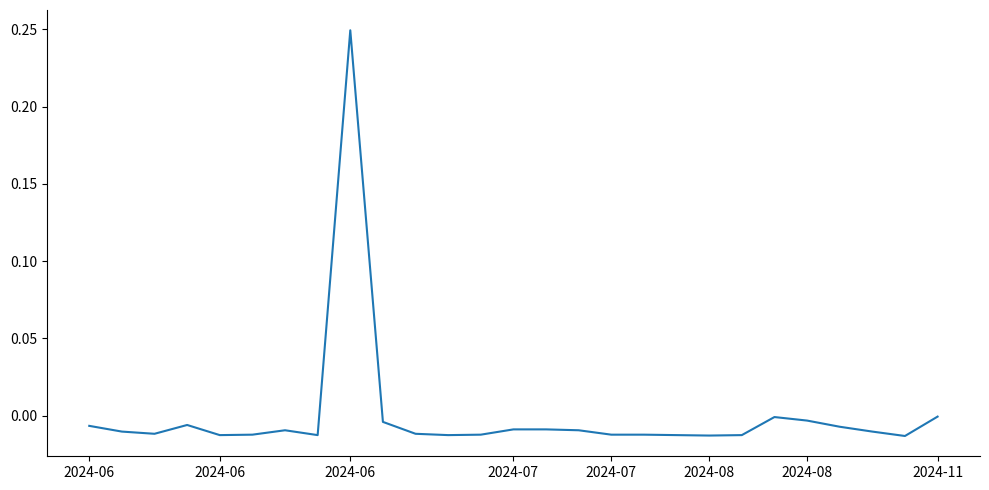

What is the label of the 2nd point from the left?

2024-06